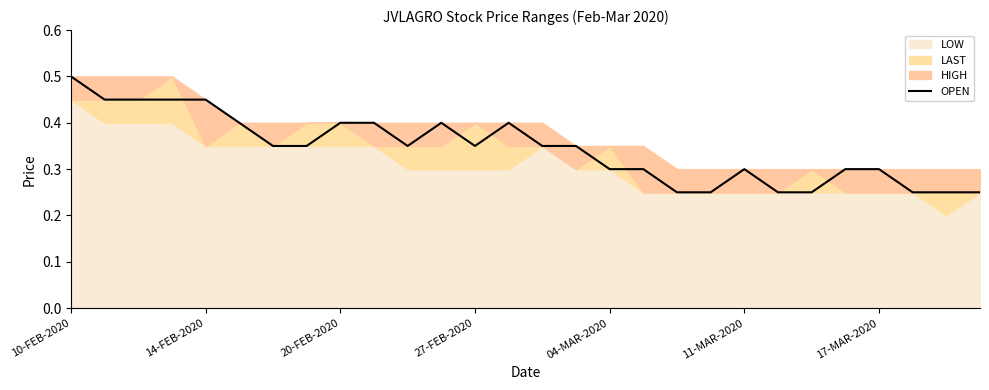

Reading left to right, transcribe all the data shown in this chart.

0.5	0.5	0.5	0.5	0.5	0.4	0.3	0.3	0.4	0.4	0.3	0.4	0.3	0.4	0.3	0.3	0.3	0.3	0.2	0.2	0.3	0.2	0.2	0.3	0.3	0.2	0.2	0.2